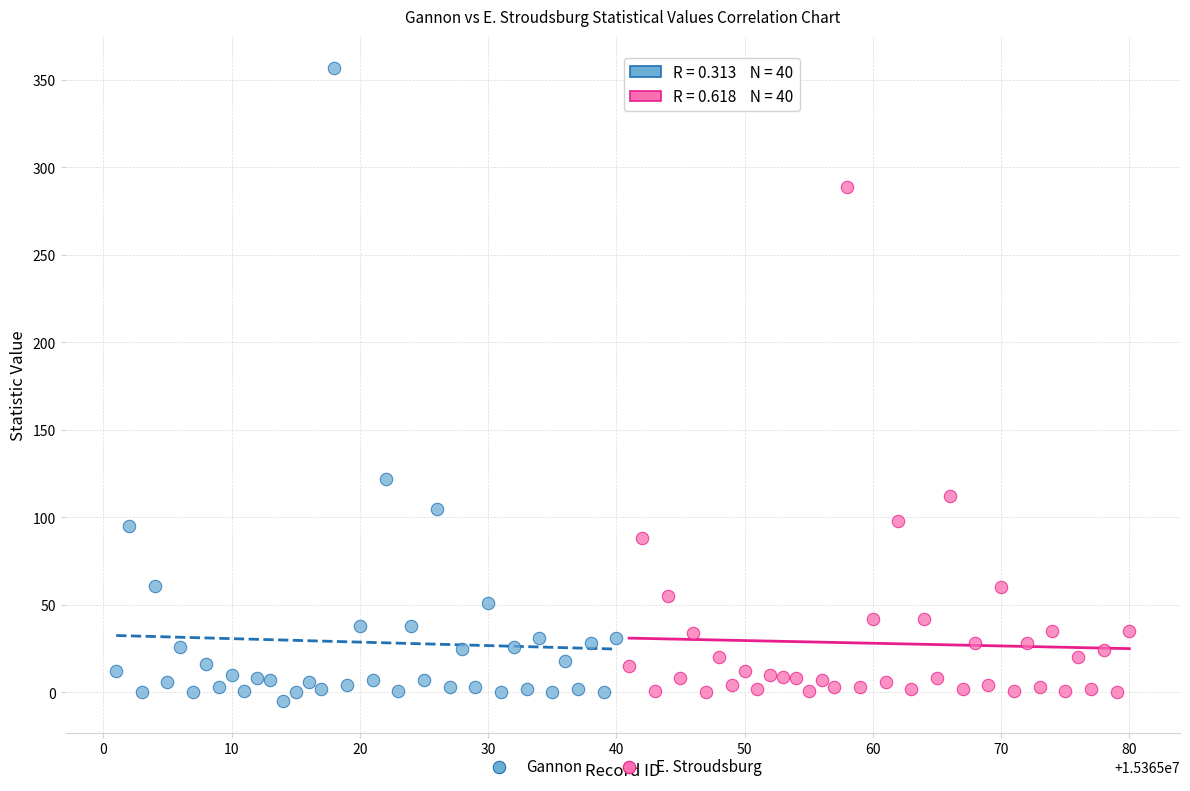

Which series has the widest spread of Y values?

Gannon